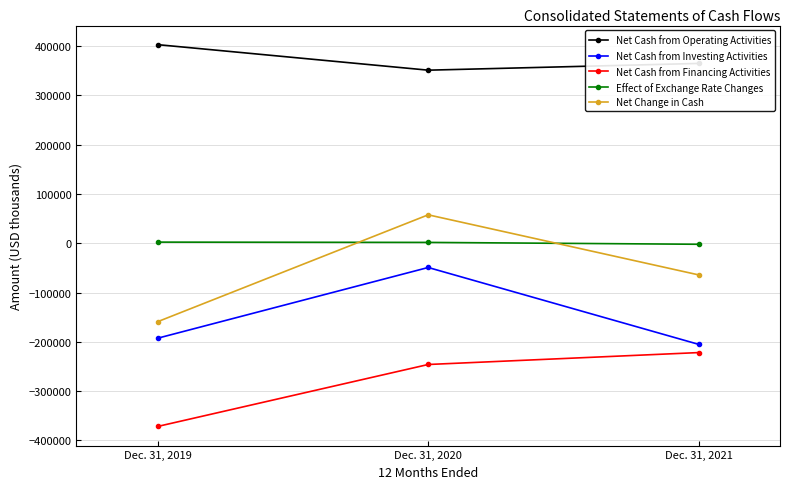

What is the difference between the Net Change in Cash values at Dec. 31, 2021 and Dec. 31, 2020?

122037